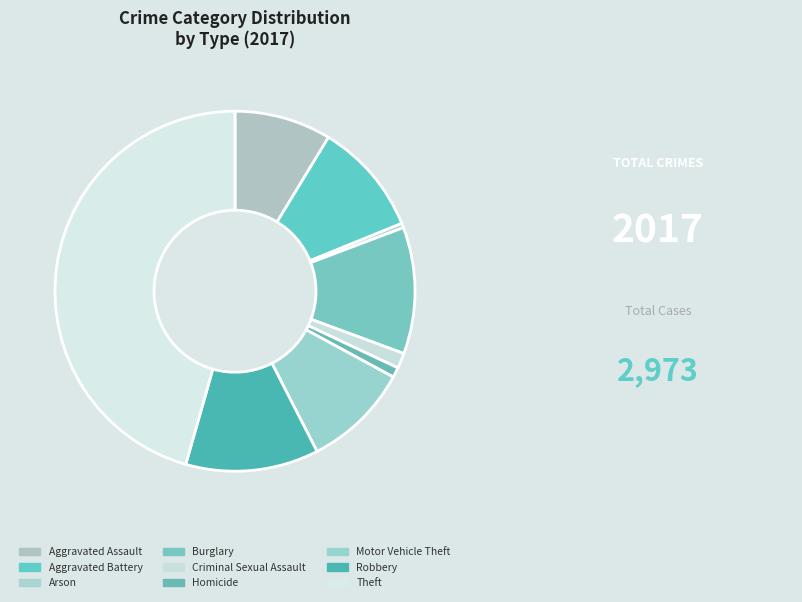

How many slices are in this pie chart?

9